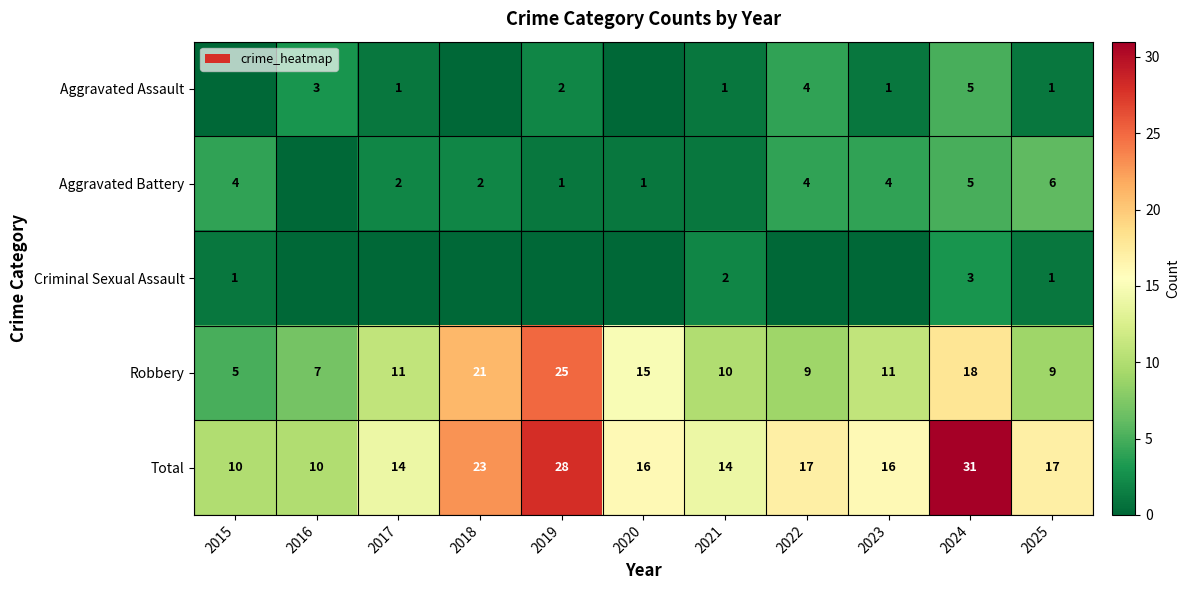

Is it true that Aggravated Battery equals 2 at 2017?

True